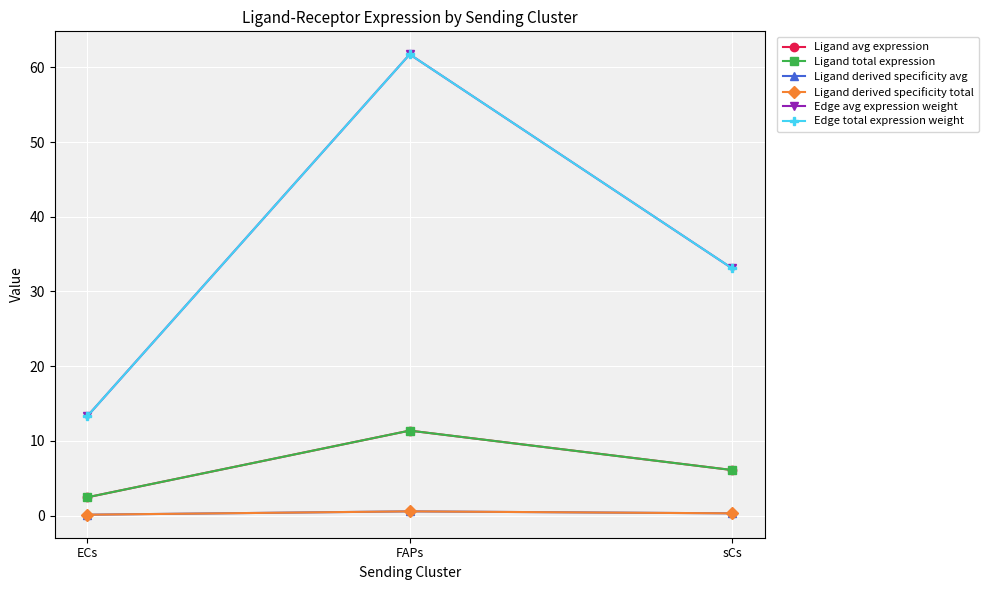

Which series has the largest total across all categories?

Edge avg expression weight